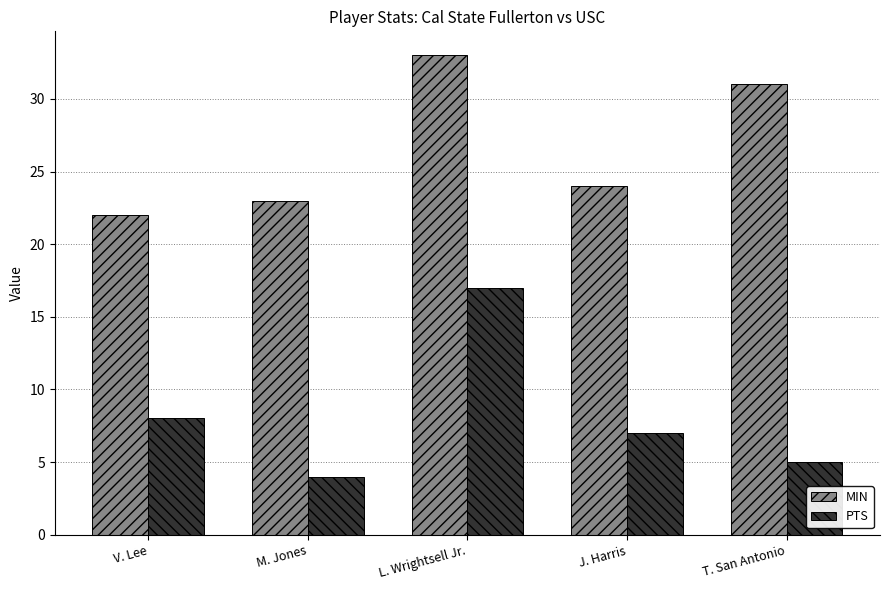

At which label is MIN closest to 27?

J. Harris